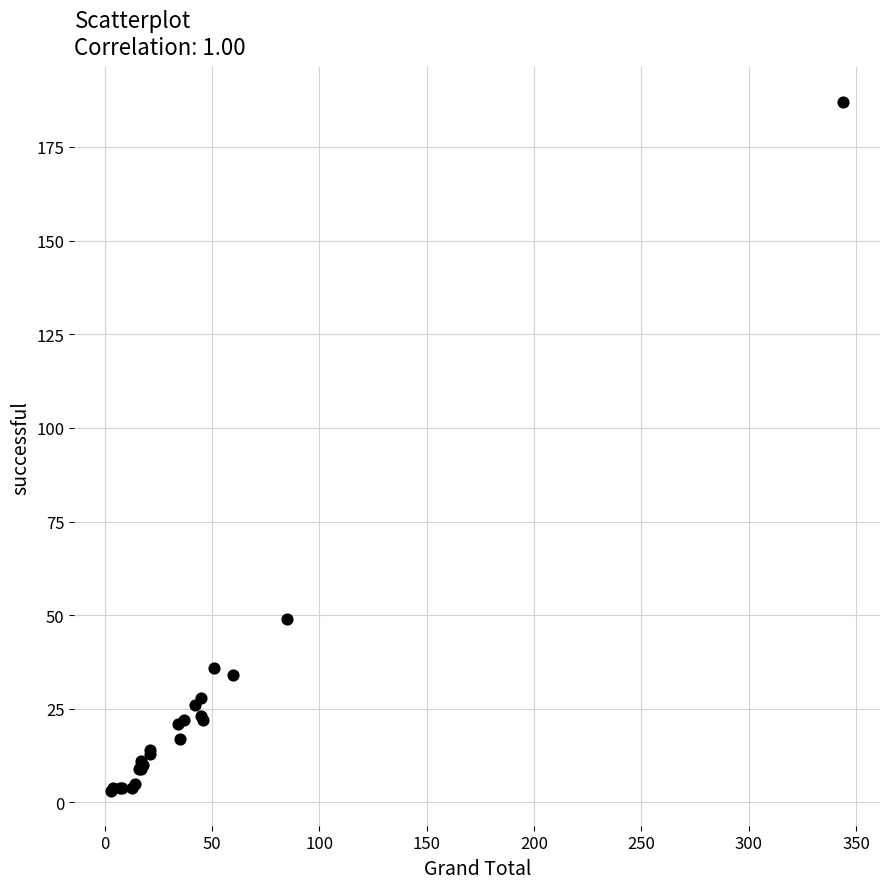

What Y value in the scatter plot is closest to 95?

49